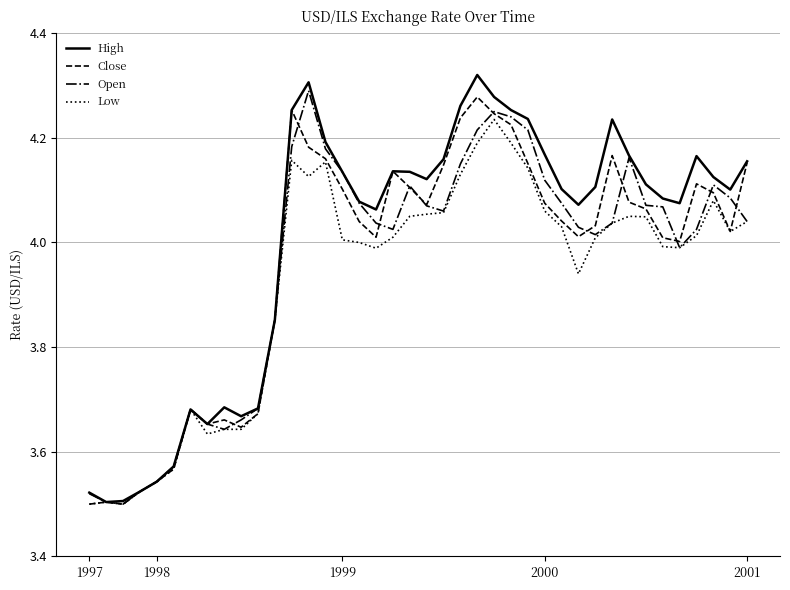

Which series has the largest range (max minus min)?

High